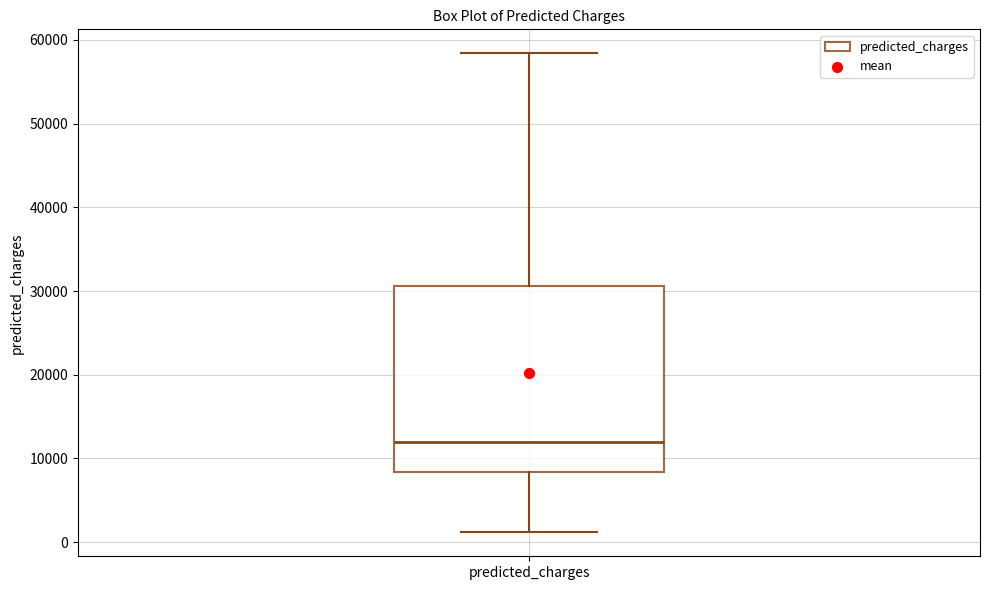

Where does the median line of the box for predicted_charges sit on the y-axis? The values are not printed on the chart, so give them approximately, as read against the axis.

12000